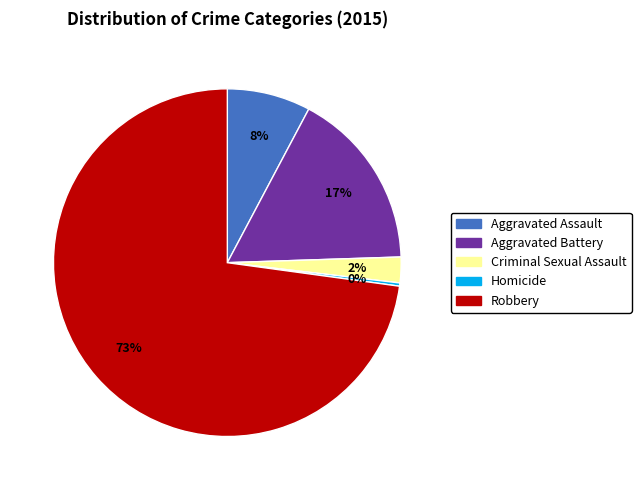

The Aggravated Assault slice represents 8% of the pie. True or false?

True